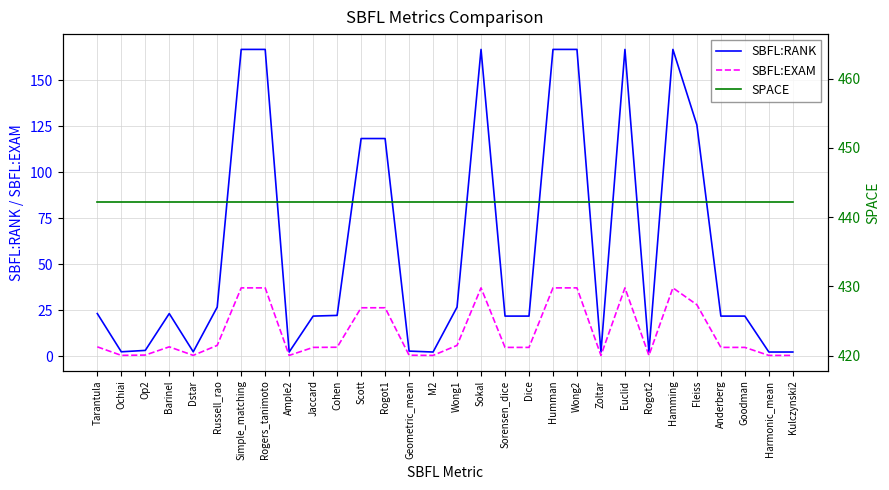

Between Goodman and M2, which is larger?

Goodman